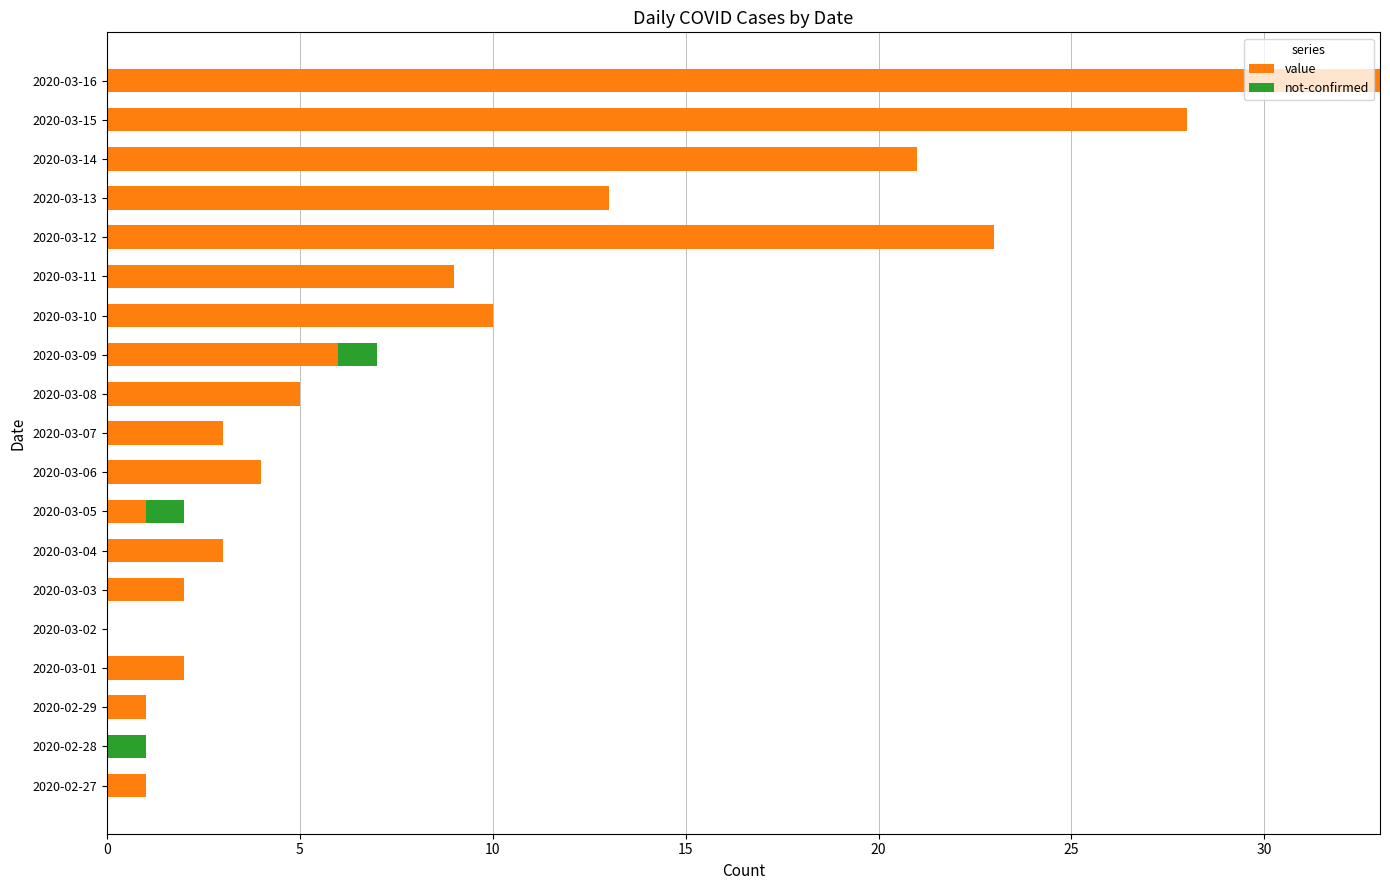

The value series shows 20 at 2020-03-13. True or false?

False